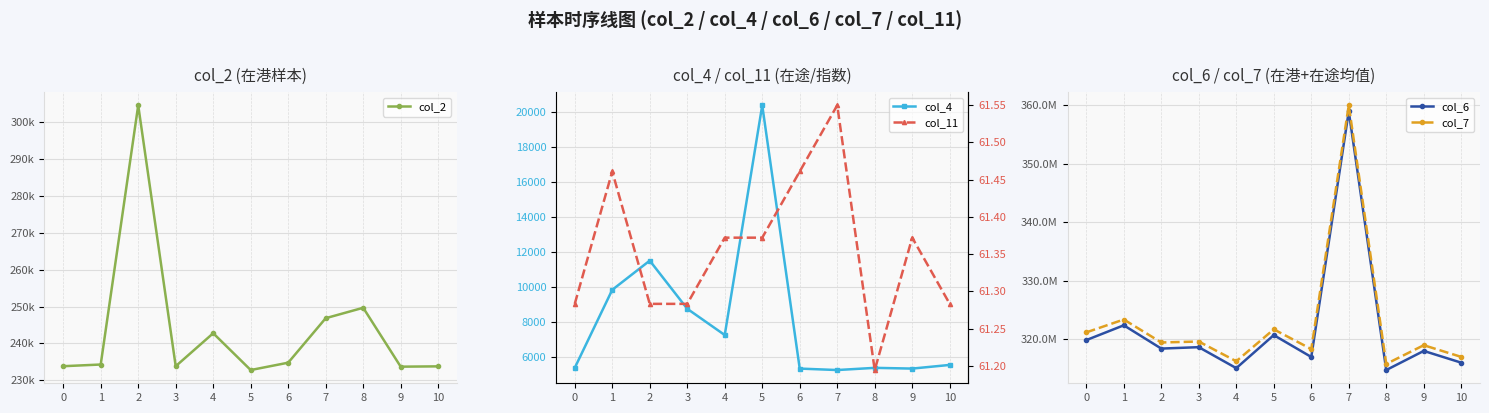

Reading right to left, transcribe all the data shown in this chart.

col_2: 10=233750.0	9=233666.0	8=249666.0	7=246833.0	6=234750.0	5=232750.0	4=242750.0	3=233791.0	2=304667.0	1=234250.0	0=233792.0
col_4: 10=5542.0	9=5333.0	8=5375.0	7=5250.0	6=5333.0	5=20375.0	4=7250.0	3=8750.0	2=11500.0	1=9833.0	0=5375.0
col_6: 10=316009583.0	9=318018209.0	8=314750792.0	7=358966833.0	6=316984709.0	5=320722042.0	4=315074041.0	3=318659625.0	2=318417583.0	1=322398083.0	0=319866125.0
col_7: 10=316997458.0	9=318994917.0	8=315792042.0	7=359995333.0	6=318335708.0	5=321706583.0	4=316252292.0	3=319624083.0	2=319462000.0	1=323388209.0	0=321187000.0
col_11: 10=61.3	9=61.4	8=61.2	7=61.5	6=61.5	5=61.4	4=61.4	3=61.3	2=61.3	1=61.5	0=61.3